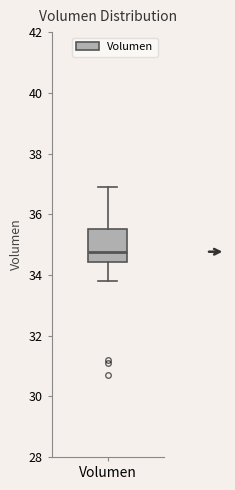

Where does the lower whisker of the box for Volumen end on the y-axis? The values are not printed on the chart, so give them approximately, as read against the axis.

33.8